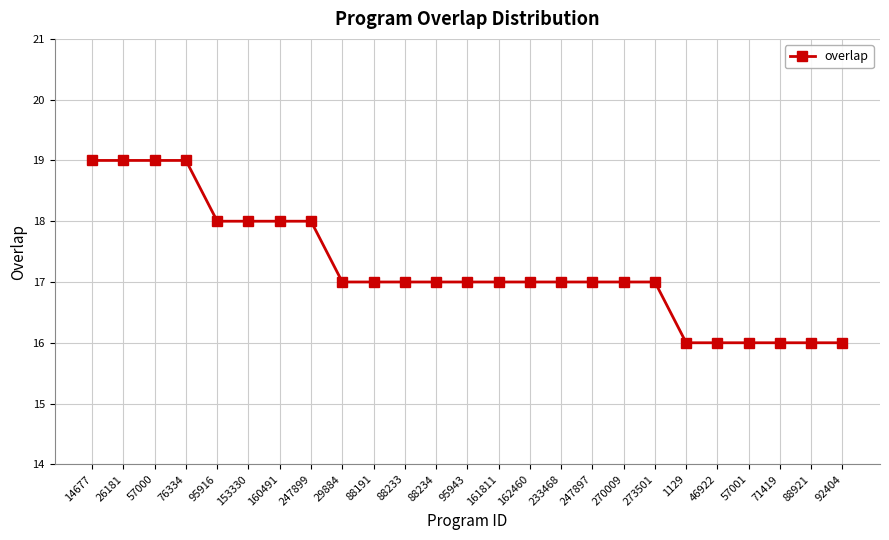

The value at 162460 is 17. True or false?

True